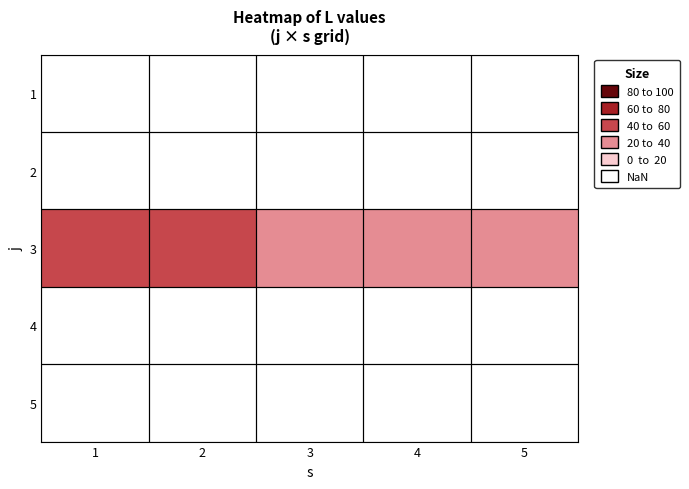

At which category is the sum across all series the highest?

1